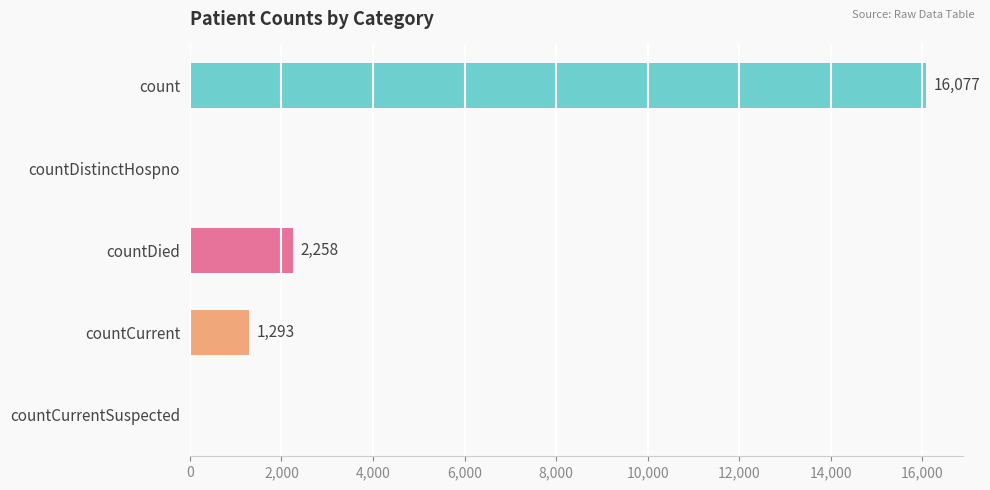

How many data points does each series have?

5